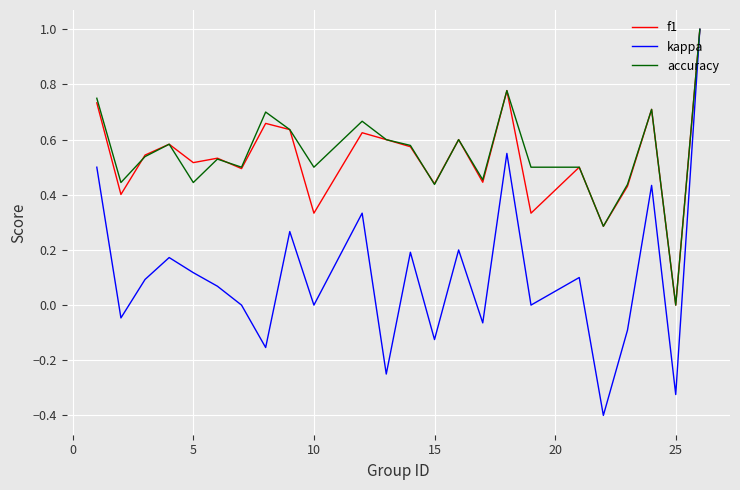

How many series are shown in this chart?

3